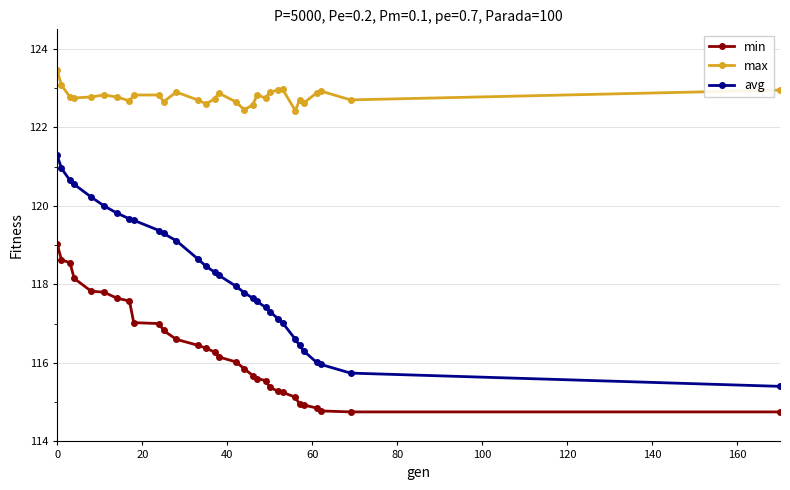

Which series has the largest total across all categories?

max